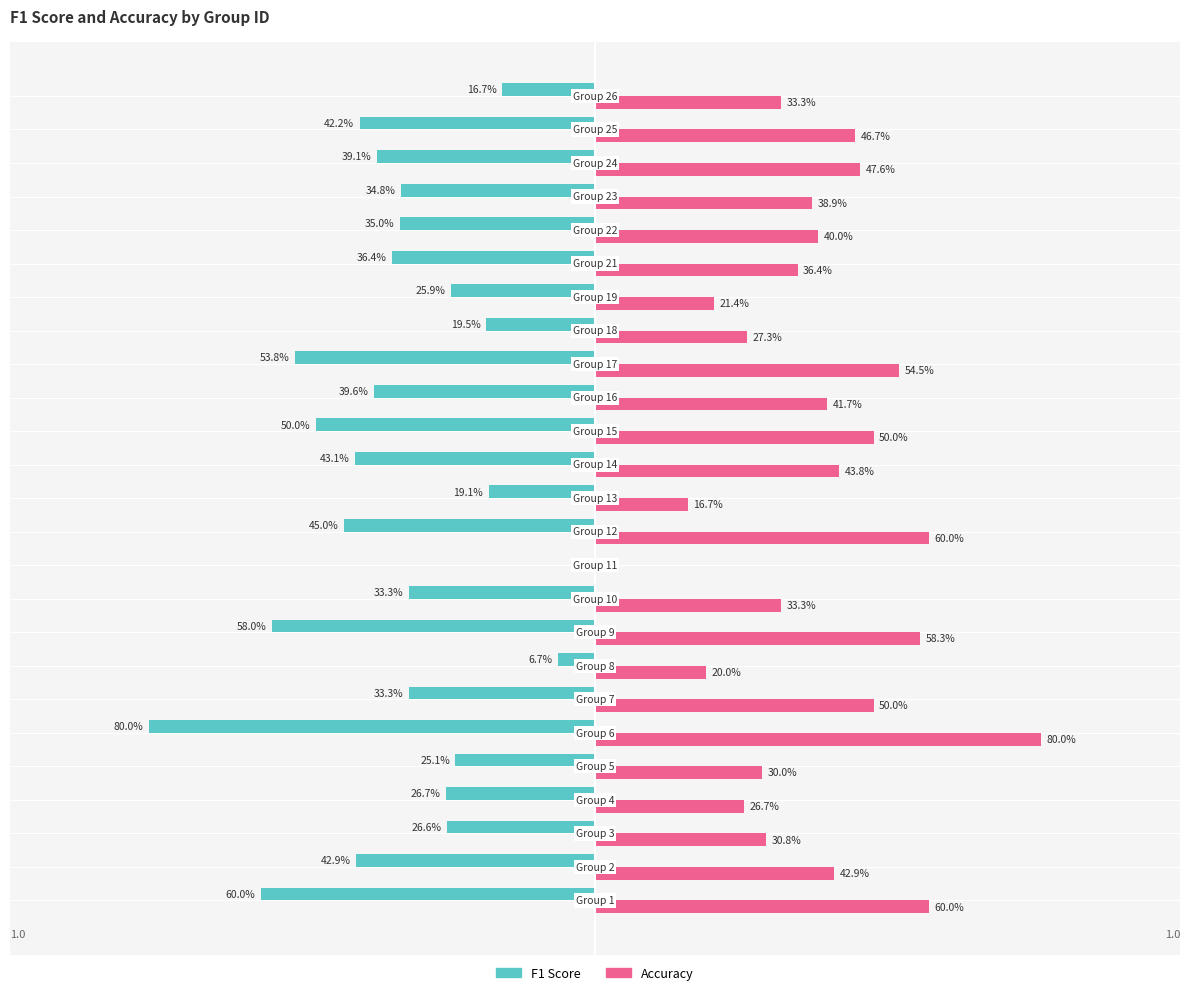

True or false: accuracy has a value of 0.1 at 17.

False